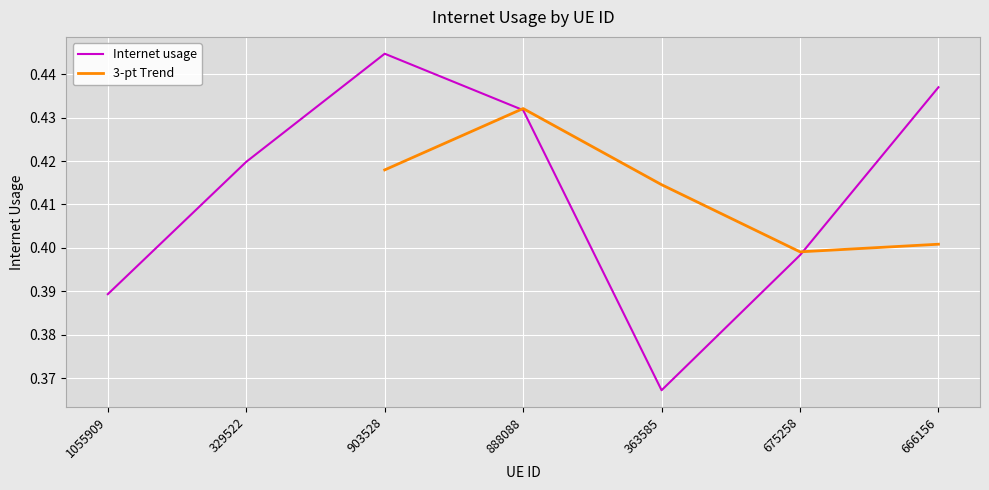

What is the sum of all values?

2.9